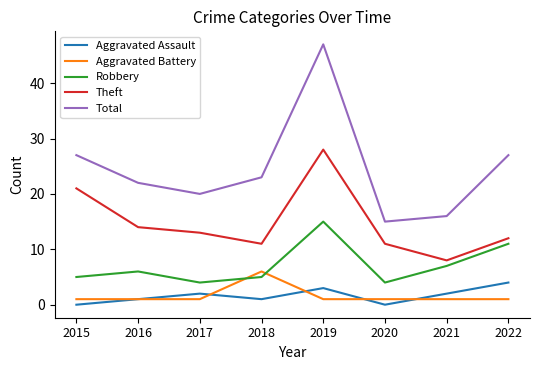

At how many categories does at least one series exceed 9?

8